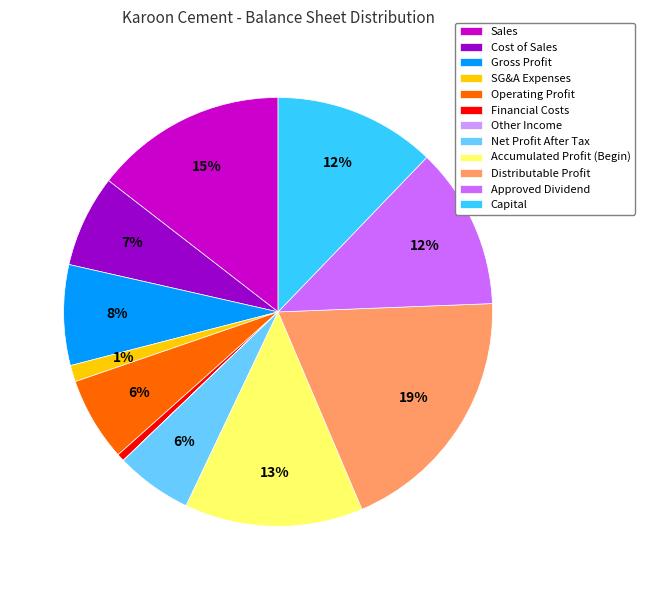

True or false: Capital accounts for 3% of the total.

False